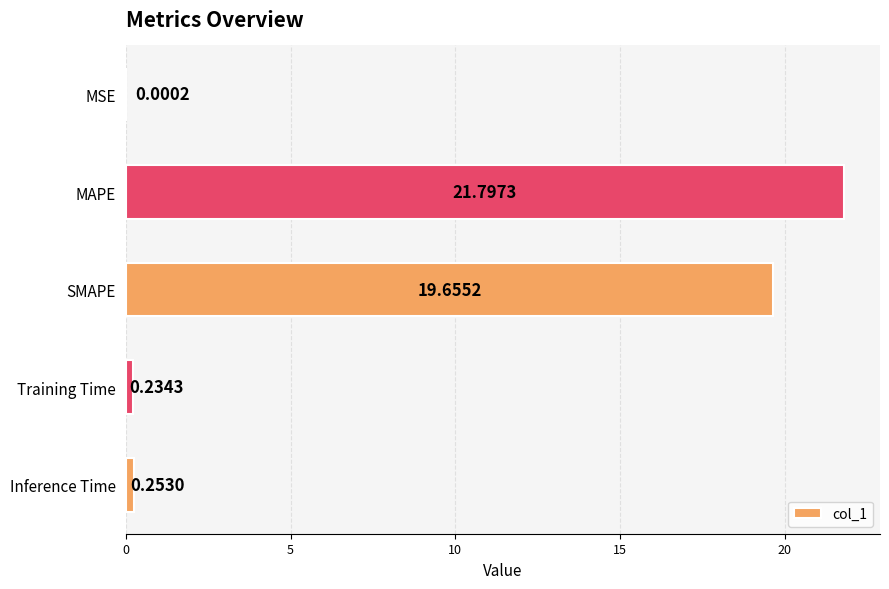

Approximately how many times larger is the value at SMAPE compared to MAPE?

0.9